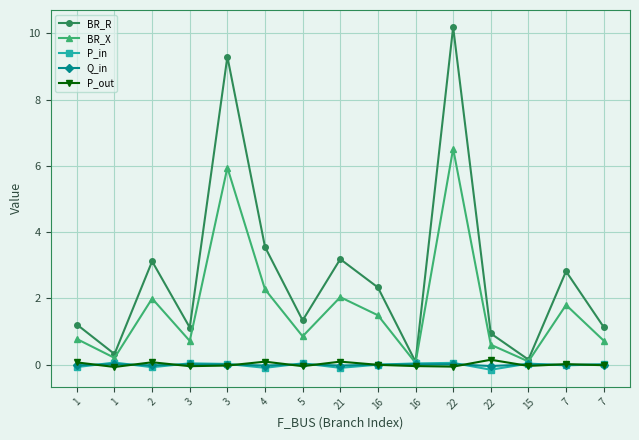

Where is the first local minimum for BR_X?

1